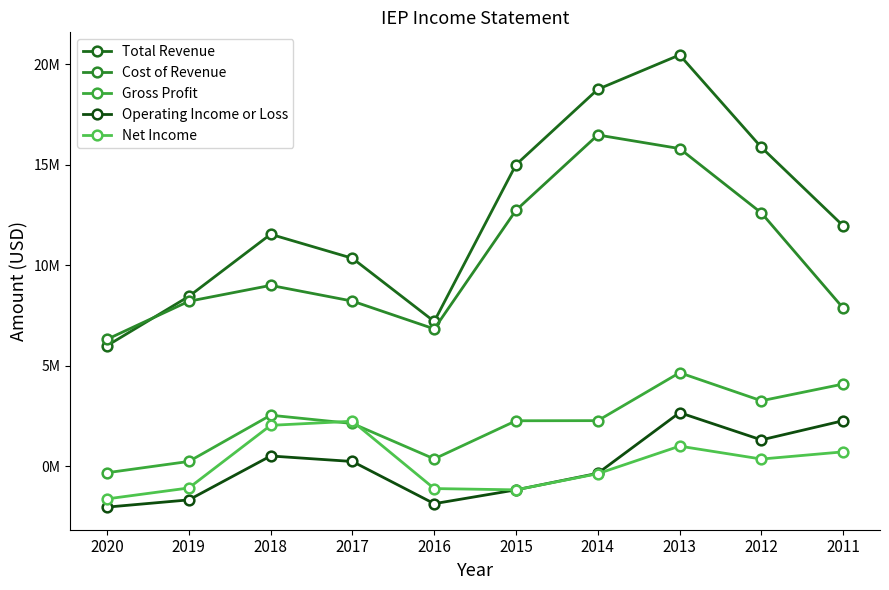

Where is Total Revenue nearest to the value 13234500?

2011